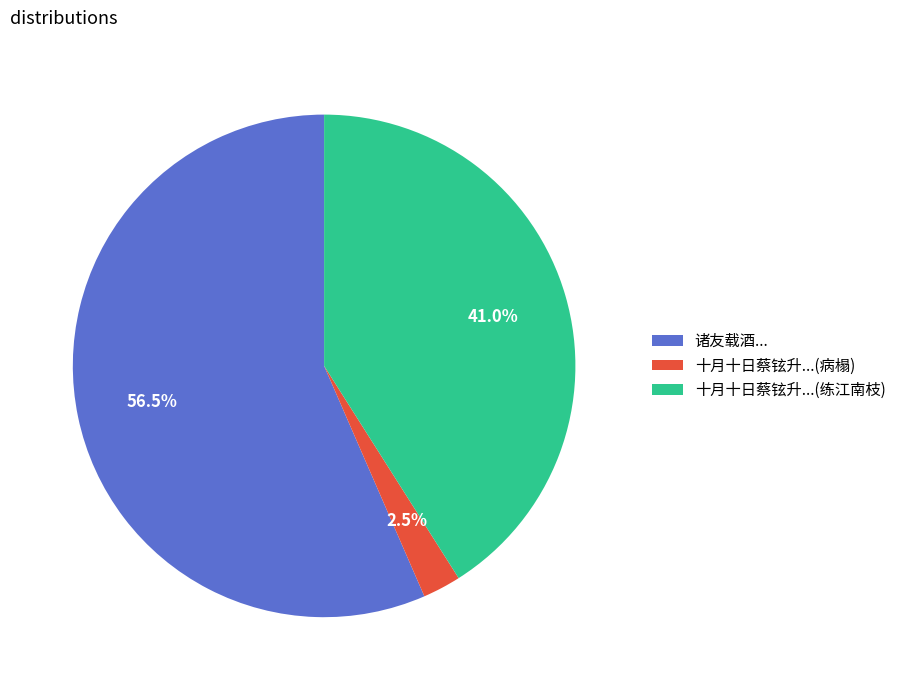

Is there any slice that represents more than half of the pie?

Yes